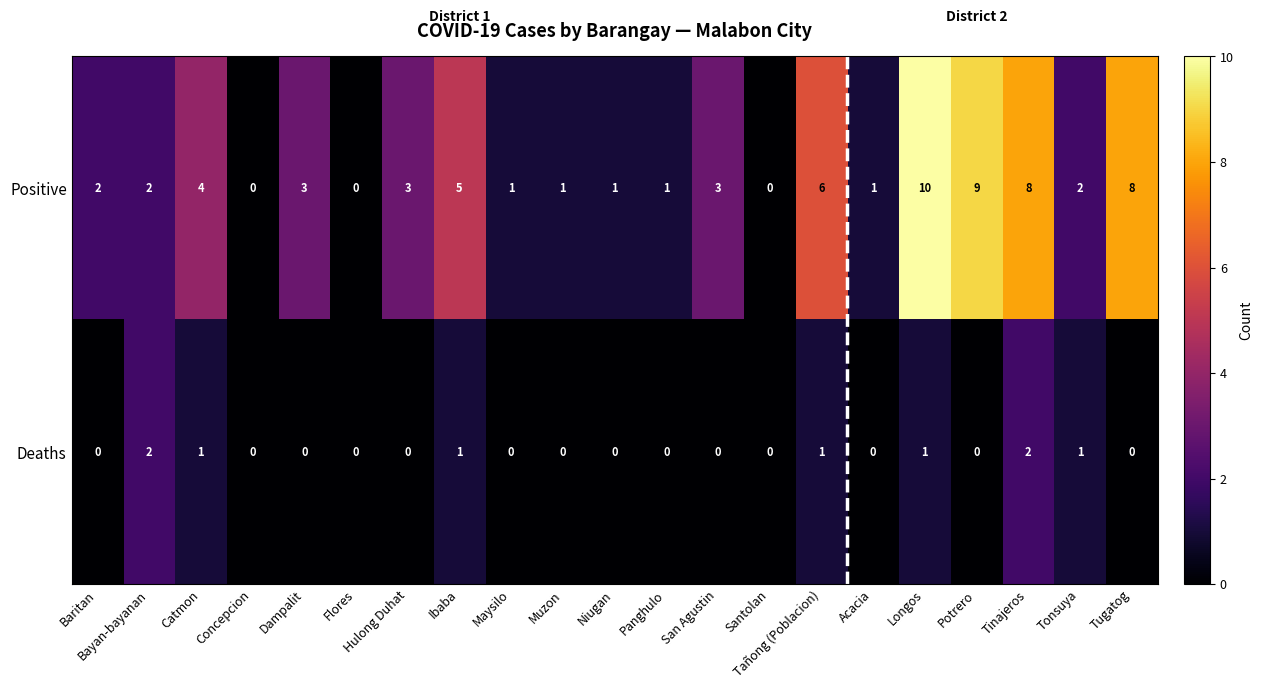

True or false: Positive has a value of 1 at Muzon.

True